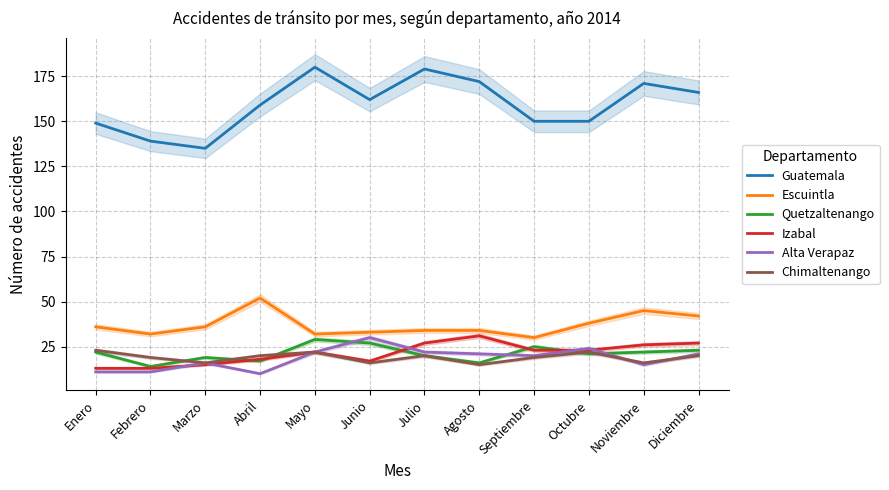

Read the Guatemala value at Febrero.

139